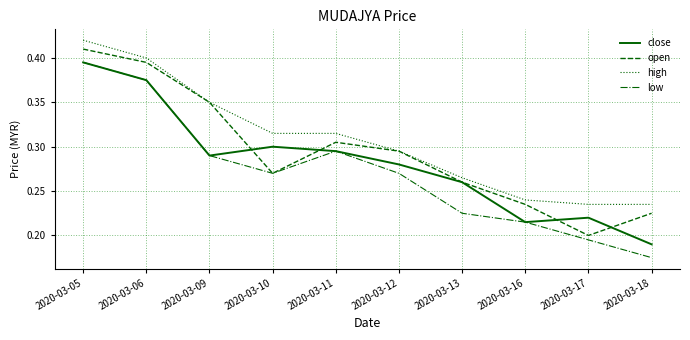

The value of open at 2020-03-12 is 0.2. True or false?

False